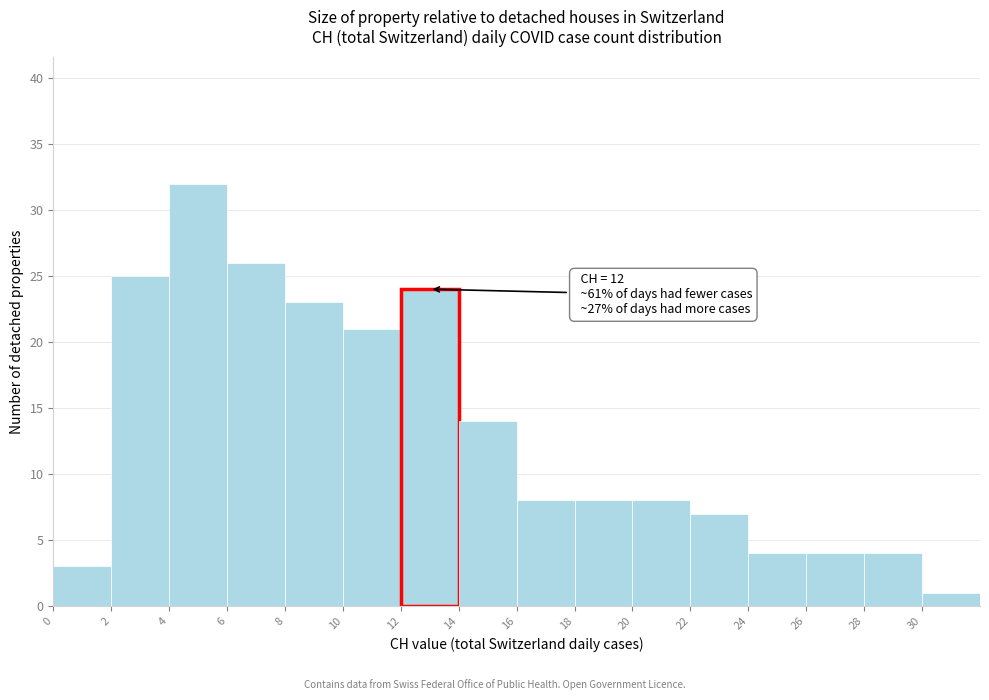

Over which range of the x-axis is the bar tallest?

4 to 6